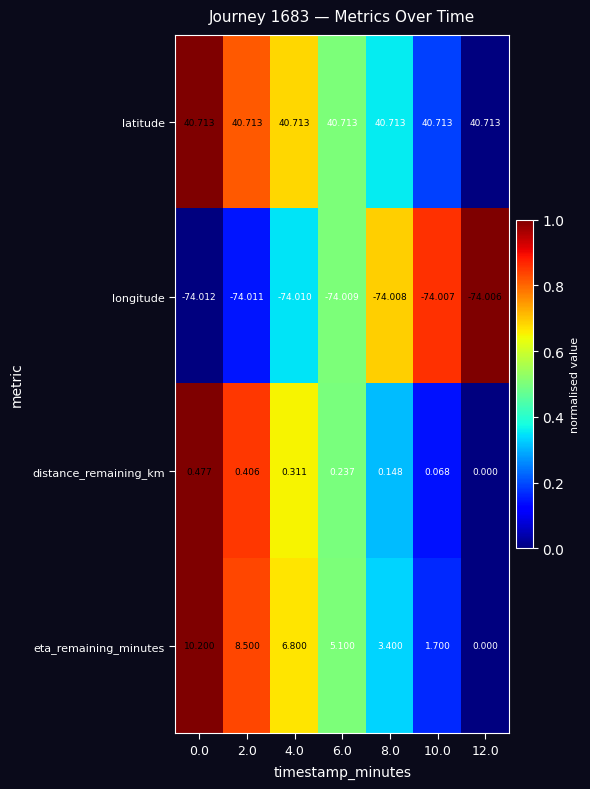

Rank the series by their maximum value, from lowest to highest.

longitude, distance_remaining_km, eta_remaining_minutes, latitude